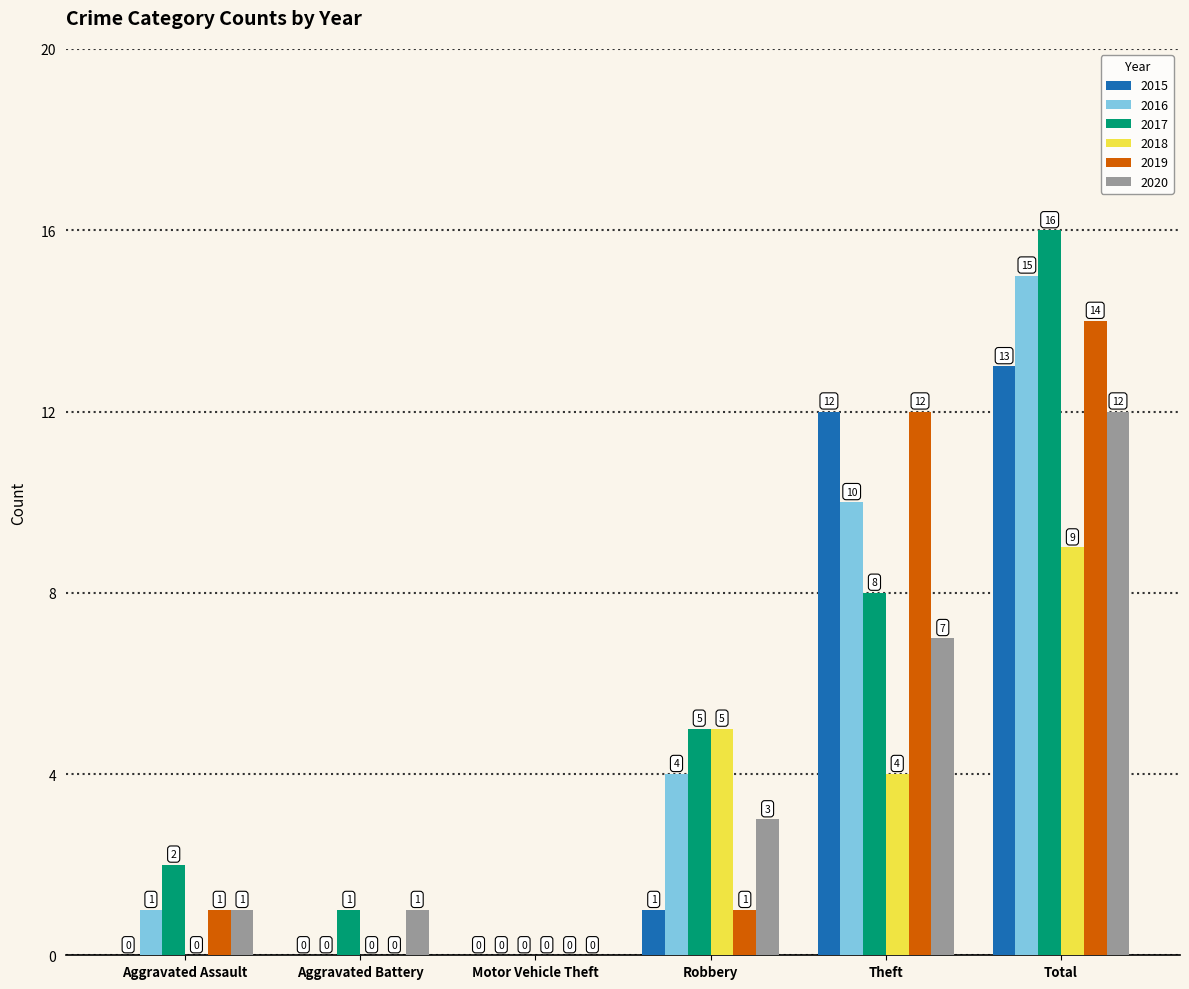

Which series changed the most between Robbery and Total?

2019